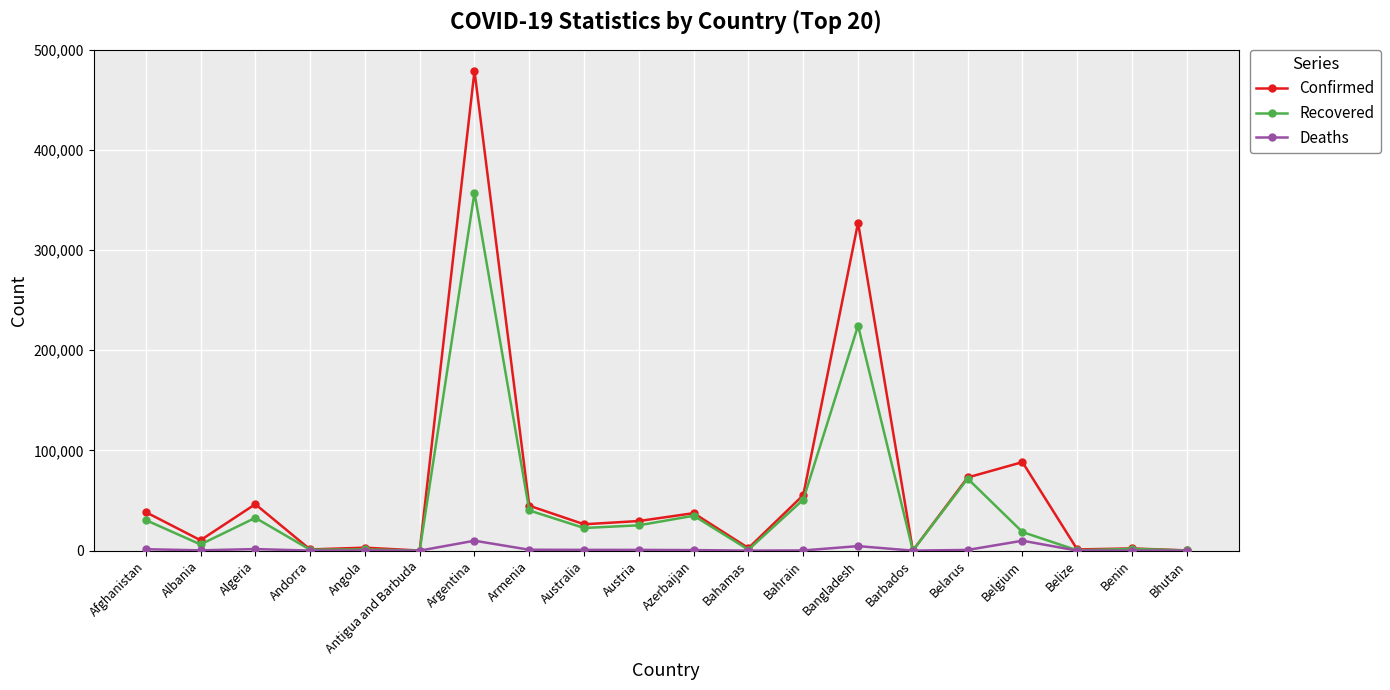

True or false: Recovered has more than 1 interior local peaks.

True